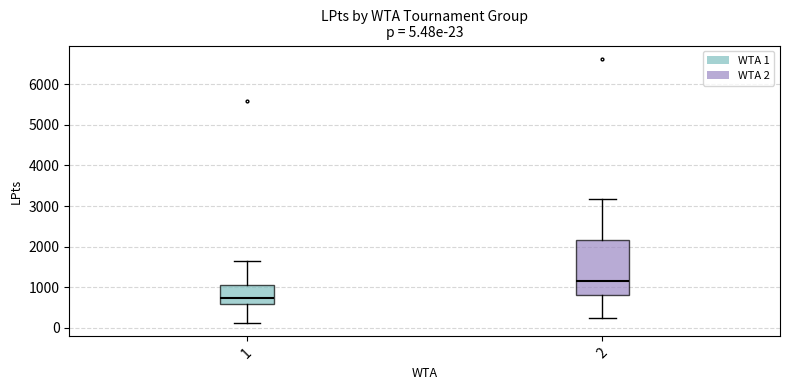

Comparing the boxes themselves (not the whiskers), which one is the tallest?

2